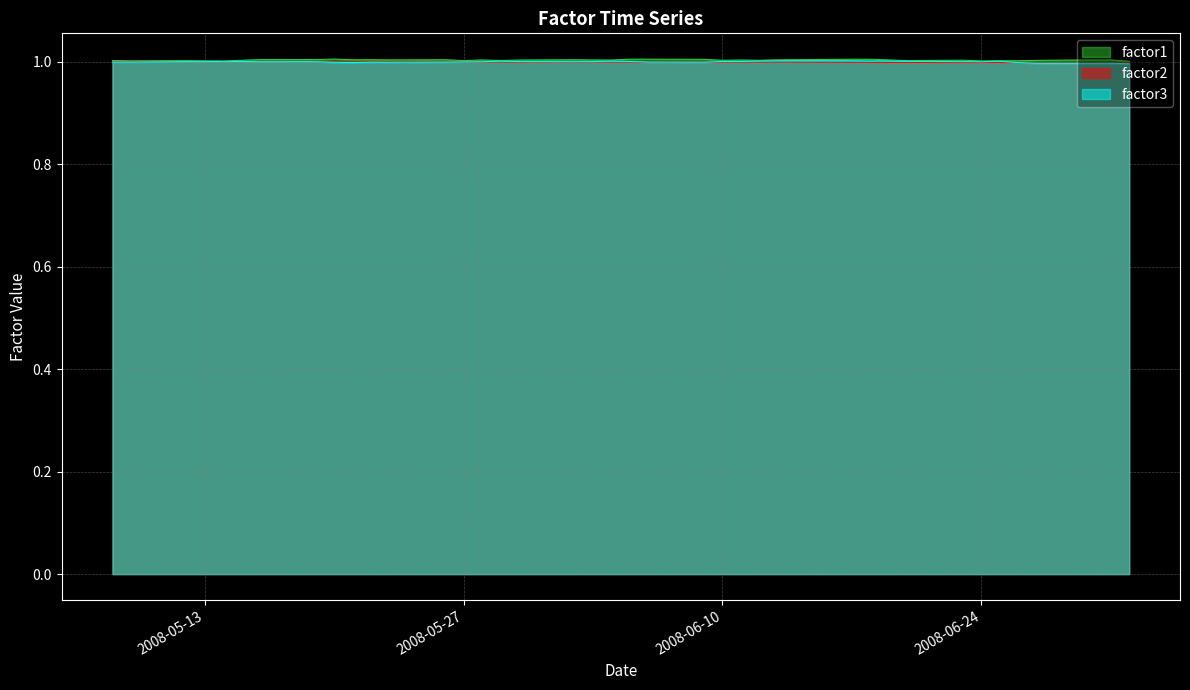

What is the average value of the factor2 series?

1.0